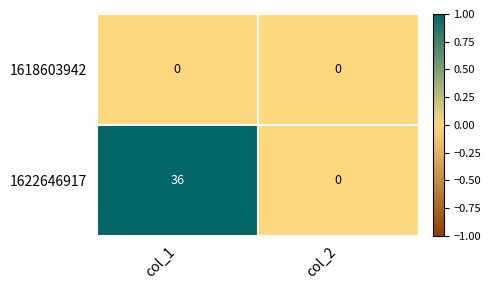

Reading left to right, list all the values displayed in this chart.

1618603942: 0	0
1622646917: 36	0